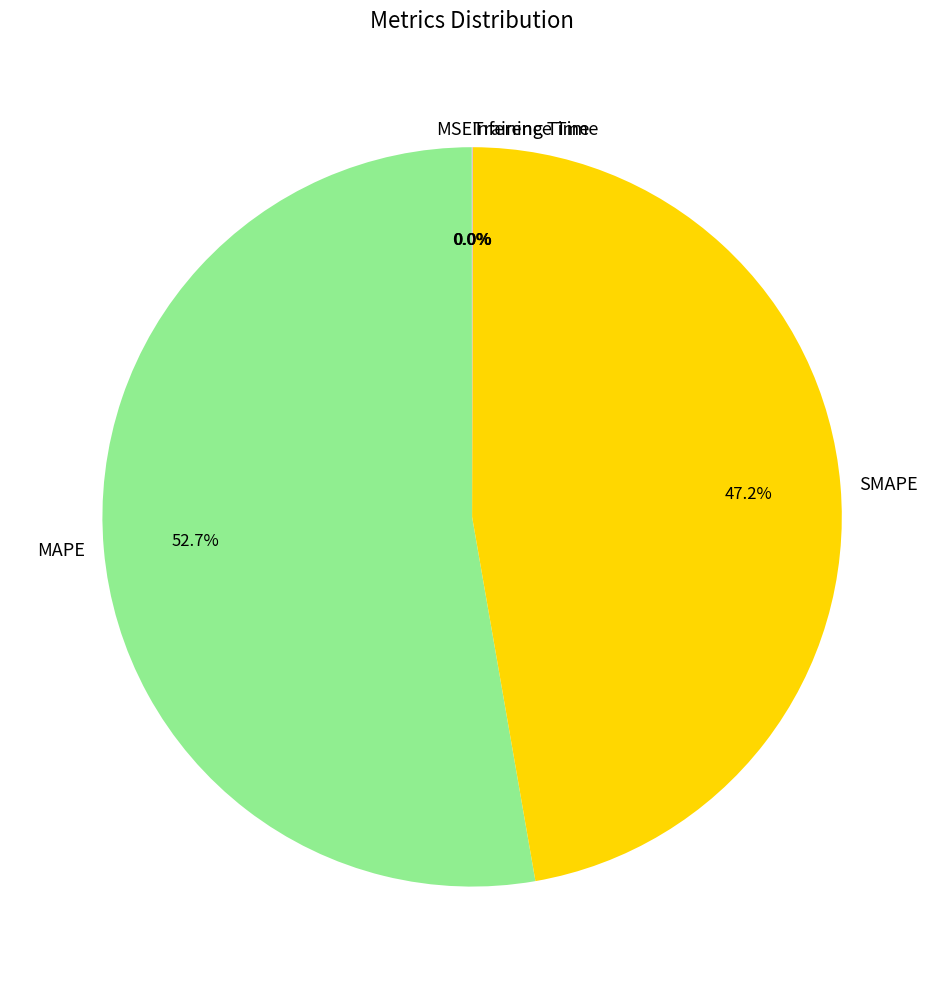

Which category has the biggest portion of the pie?

MAPE